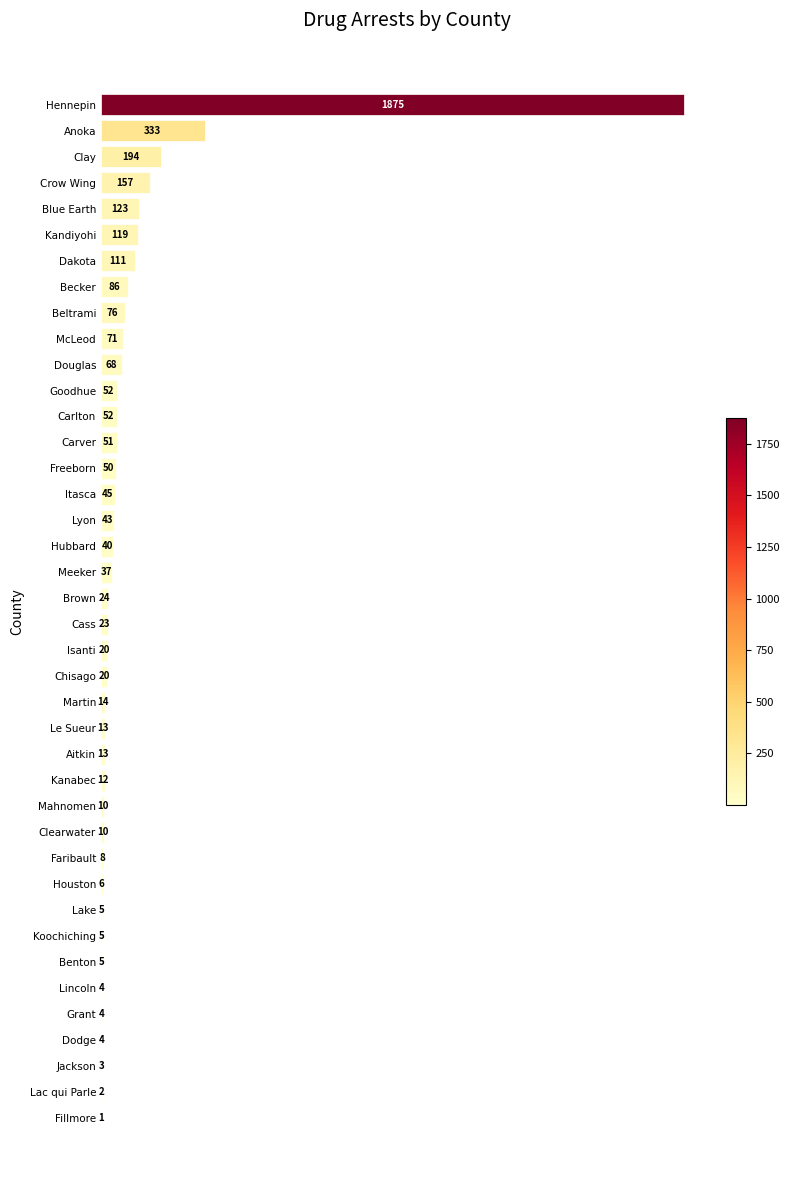

What is the sum of the values at Beltrami and Koochiching?

81